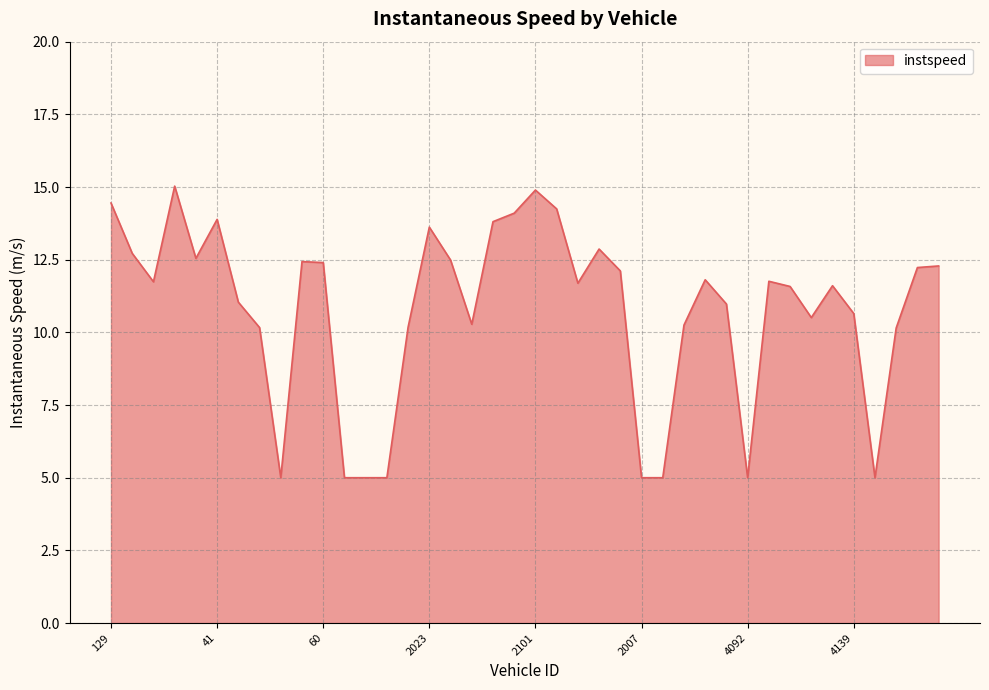

What is the difference between the maximum and minimum values?

10.0